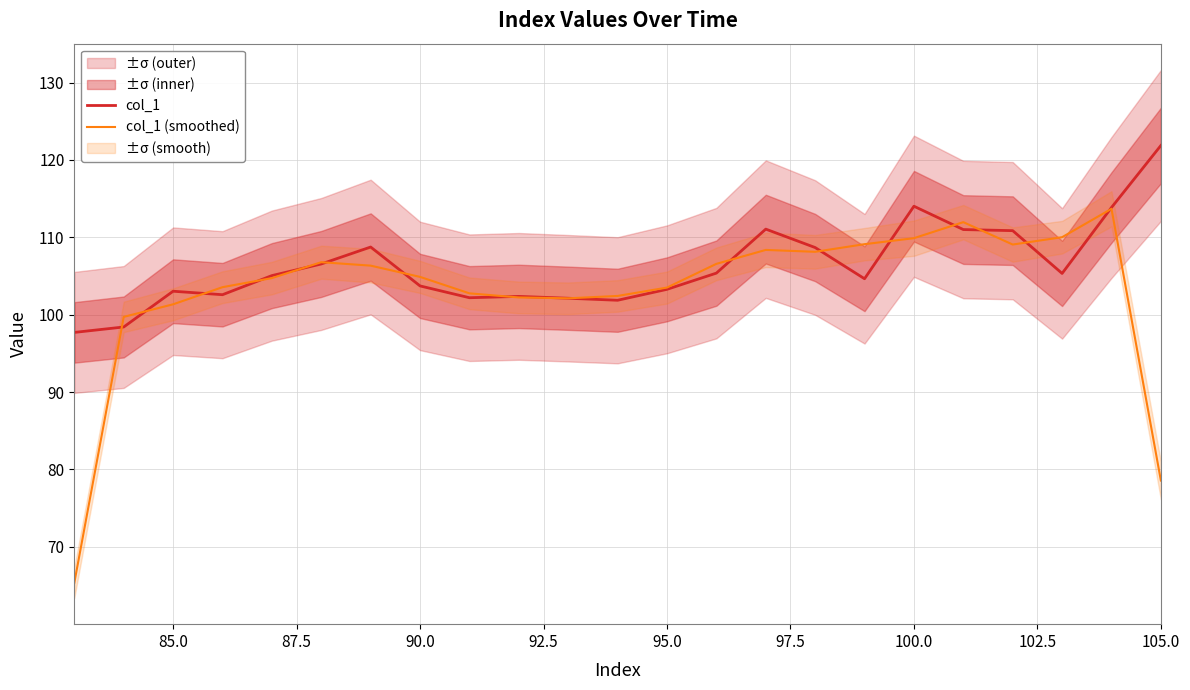

What is the average value of the col_1 (smoothed) series?

103.1